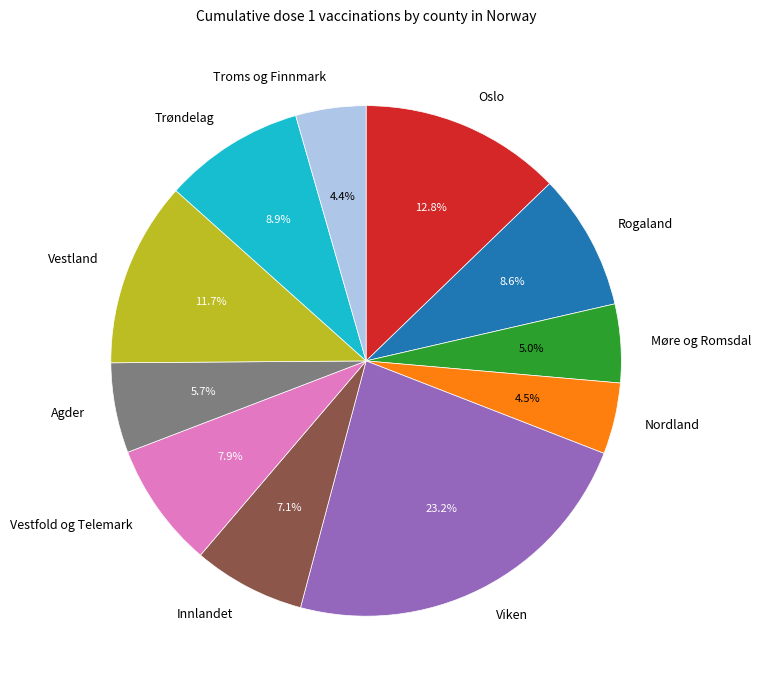

Approximately how many times larger is the value at Agder compared to Vestland?

0.5